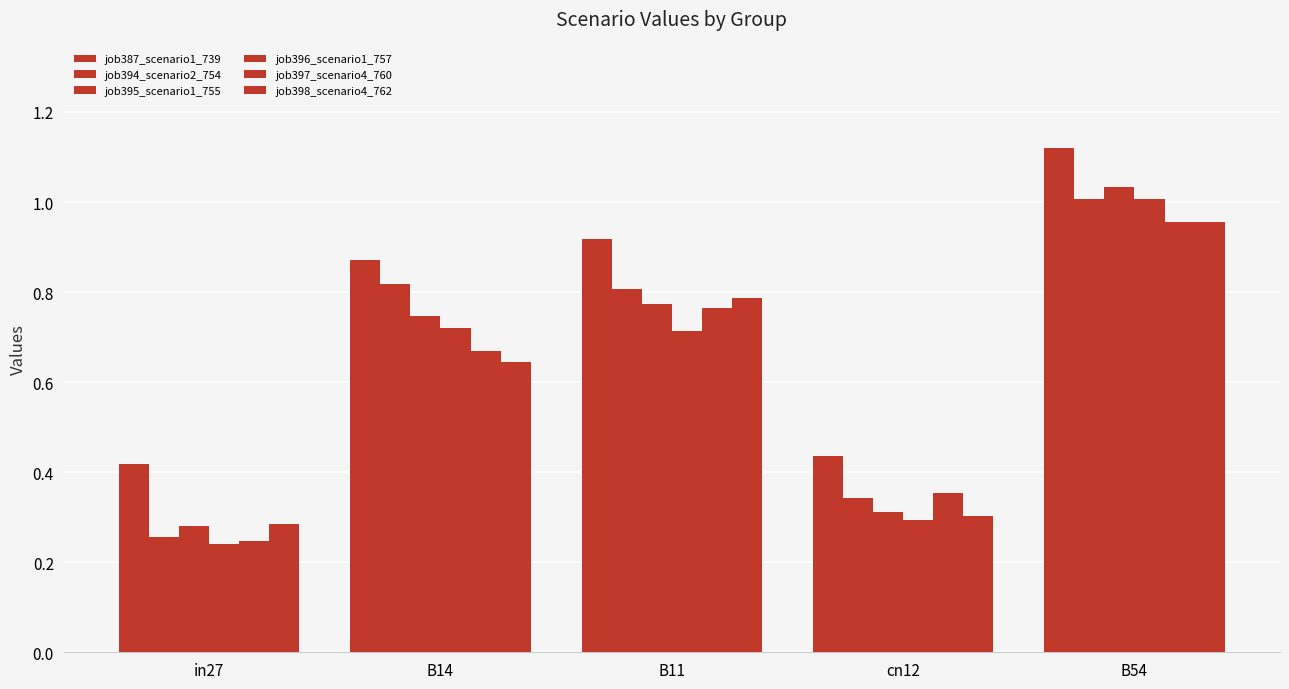

Count the number of categories in the chart.

5